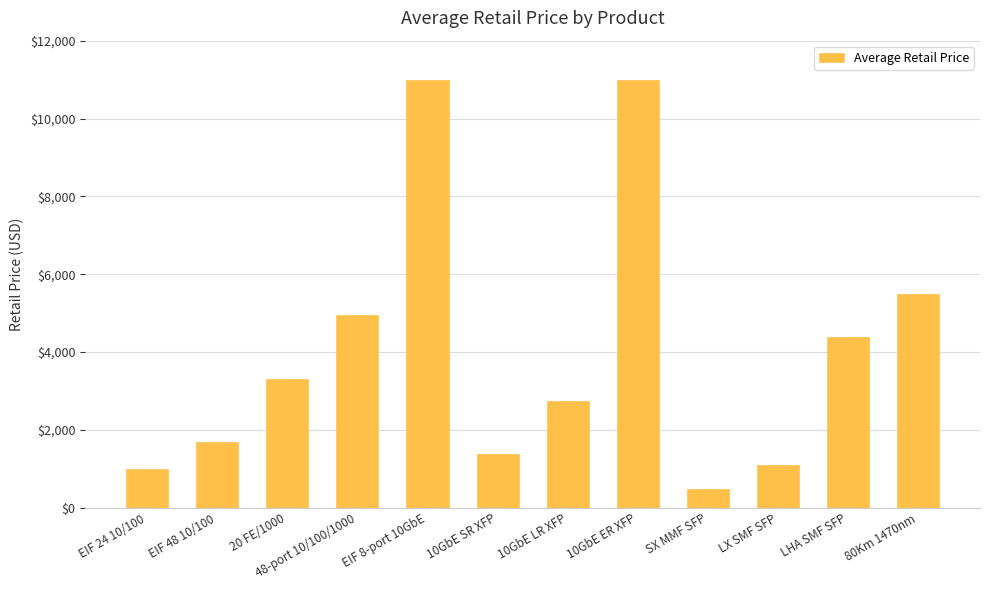

What is the change in value from 10GbE ER XFP to 80Km 1470nm?

-5500